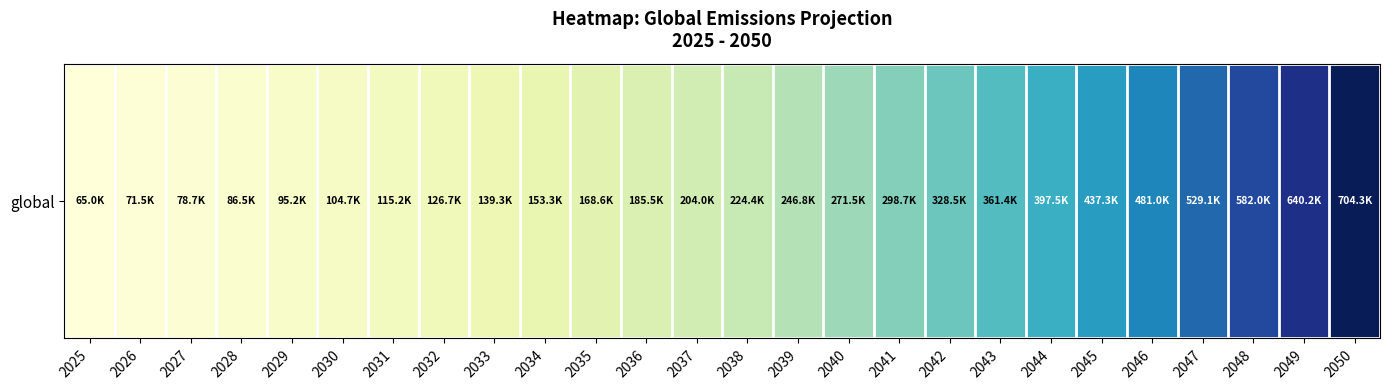

True or false: the data shows 95166.5 at 2029.

True